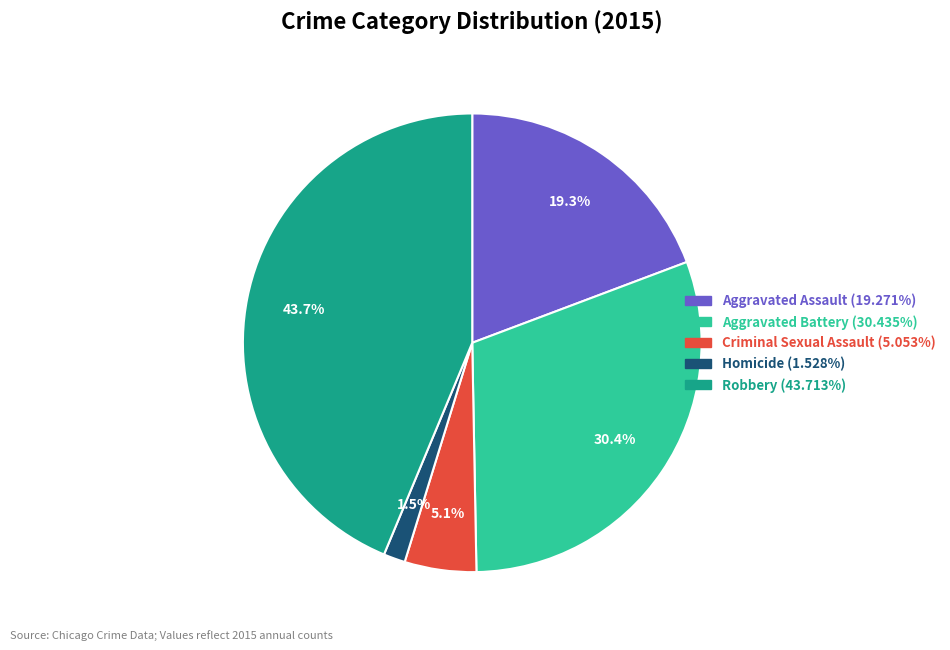

Count the number of slices in the pie.

5